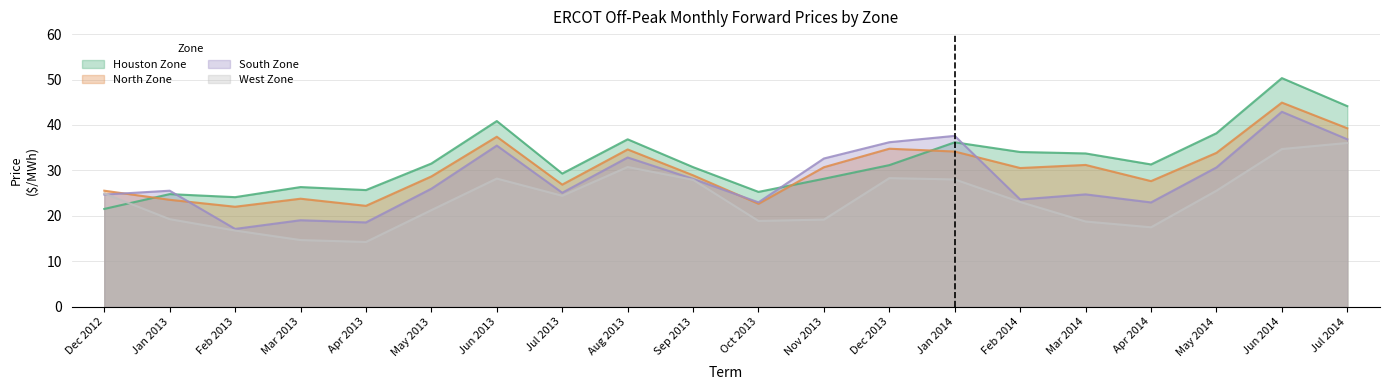

What is the approximate value of Houston Zone at Feb 2013?

24.1